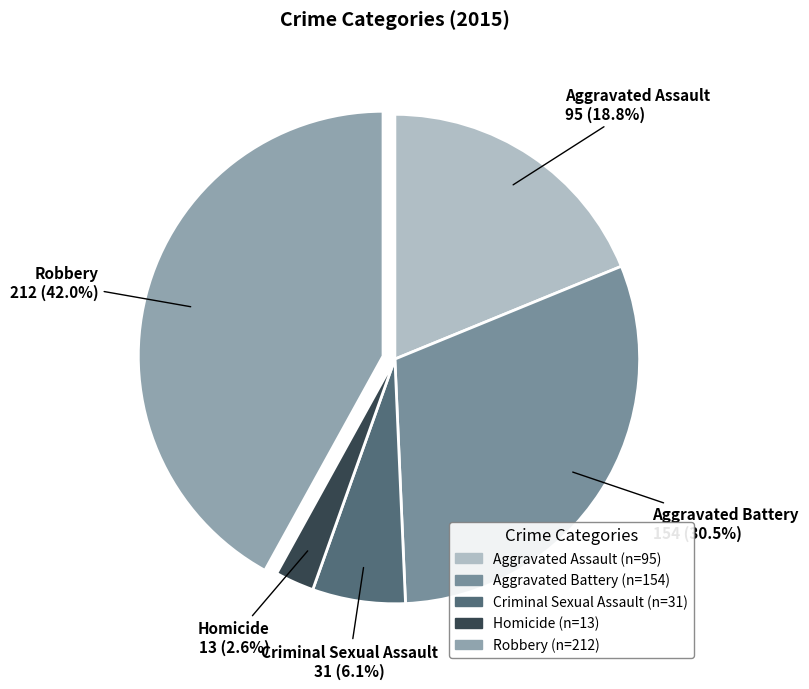

How many segments does this pie chart have?

5